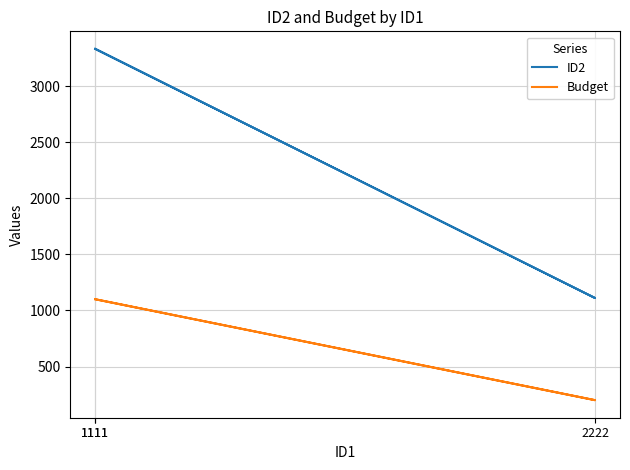

What is the label of the 1st point from the left?

1111